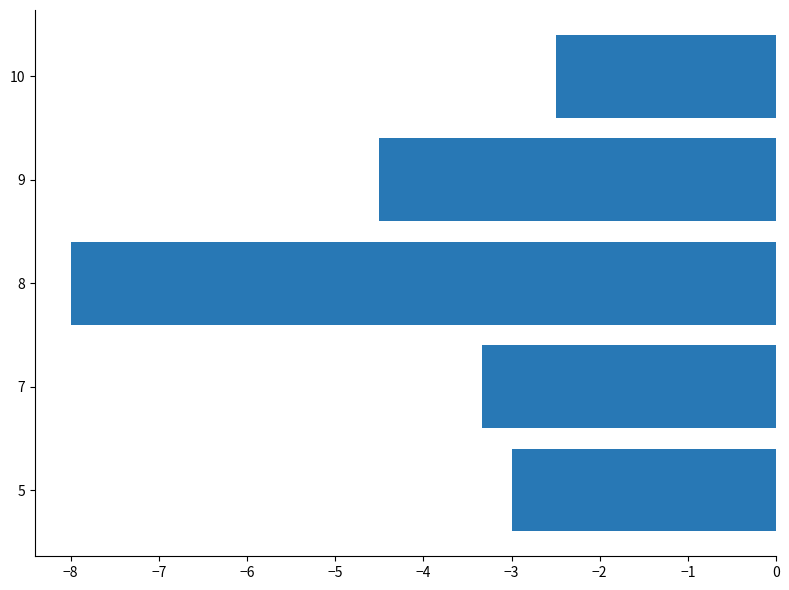

What is the smallest value displayed?

-8.0